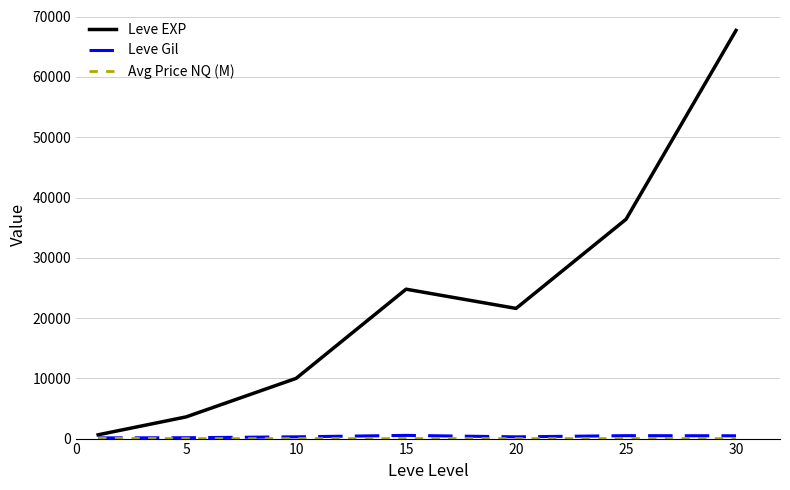

How many interior local valleys does the Leve EXP series have?

1